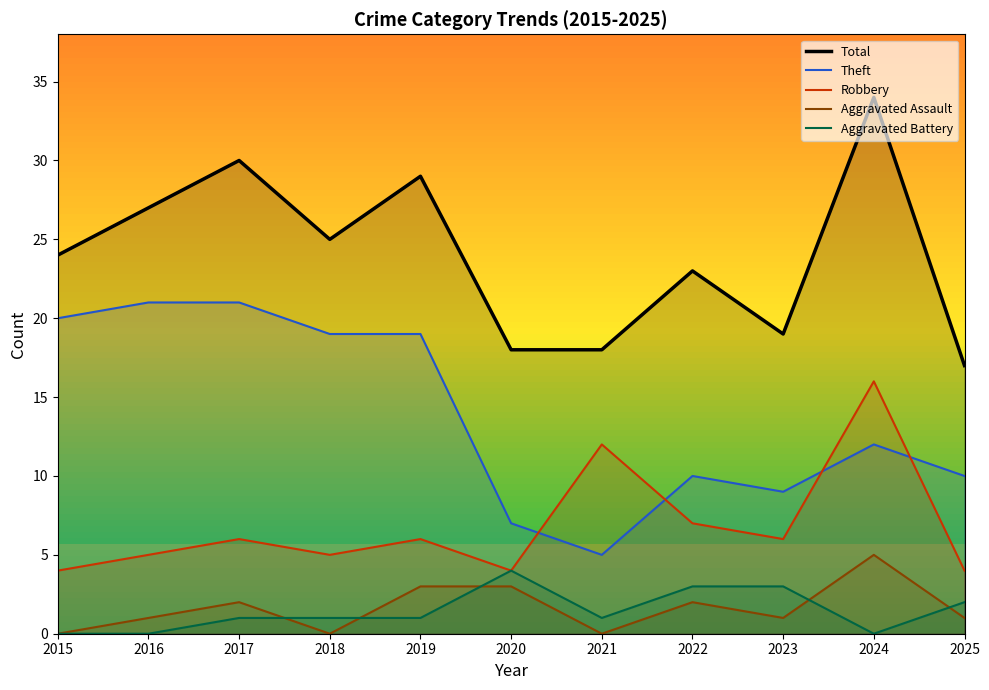

In Total, how many points are lower than both neighbors (excluding endpoints)?

2